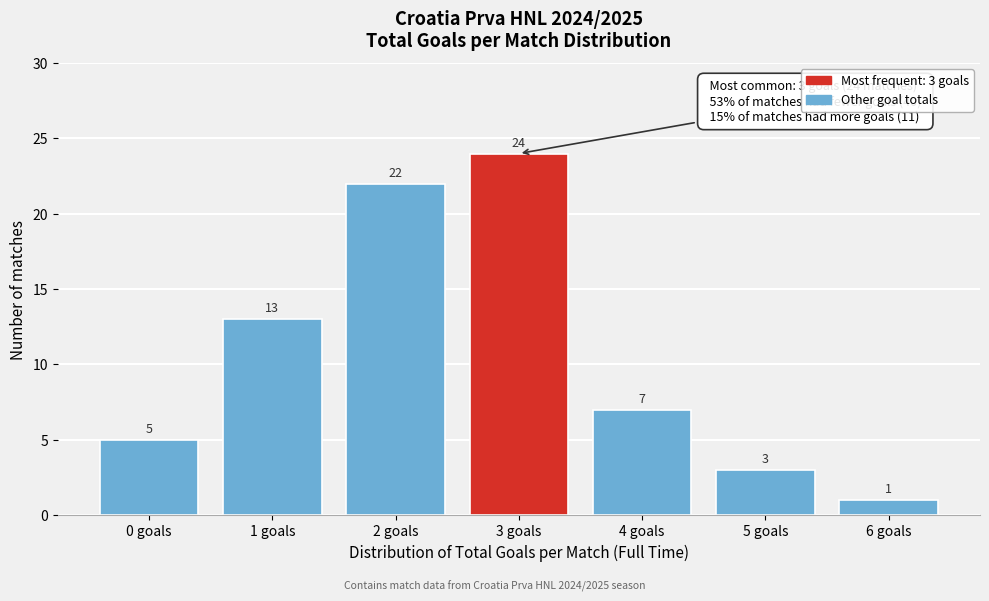

Reading left to right, transcribe all the data shown in this chart.

5	13	22	24	7	3	1